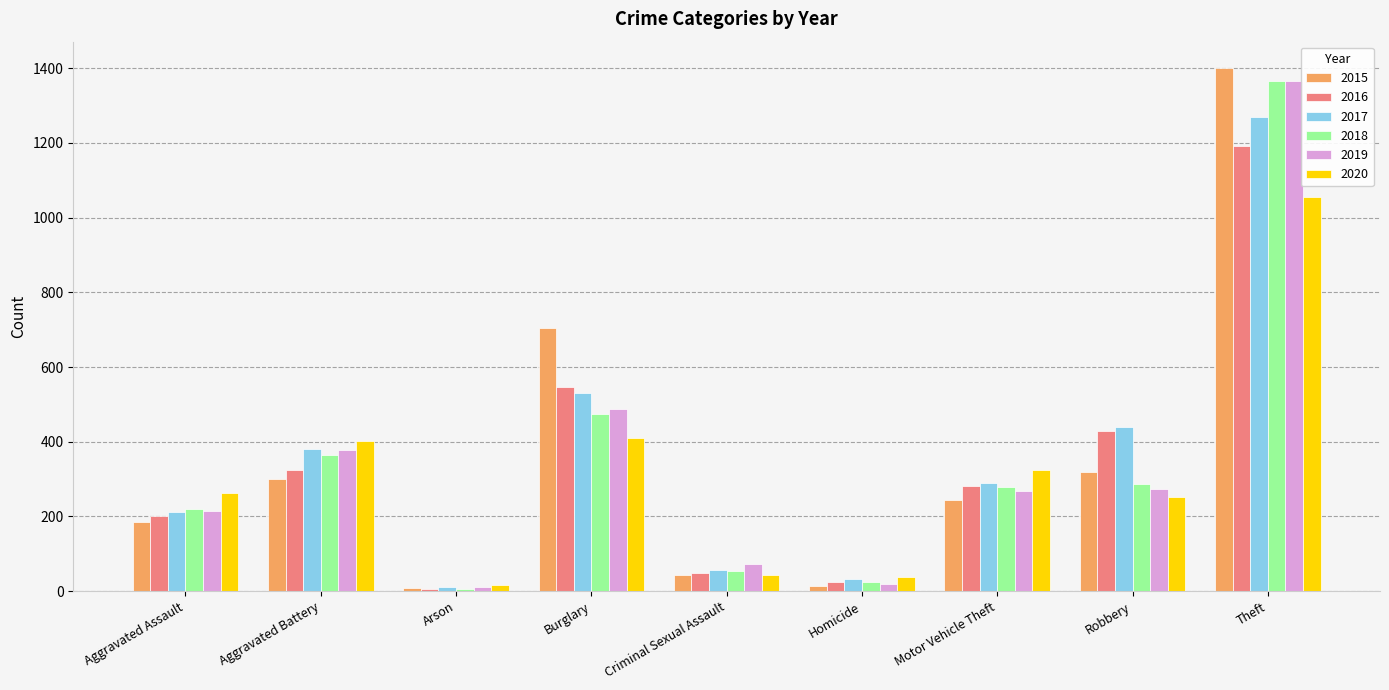

Read the 2015 value at Aggravated Battery, to the nearest 50.

300